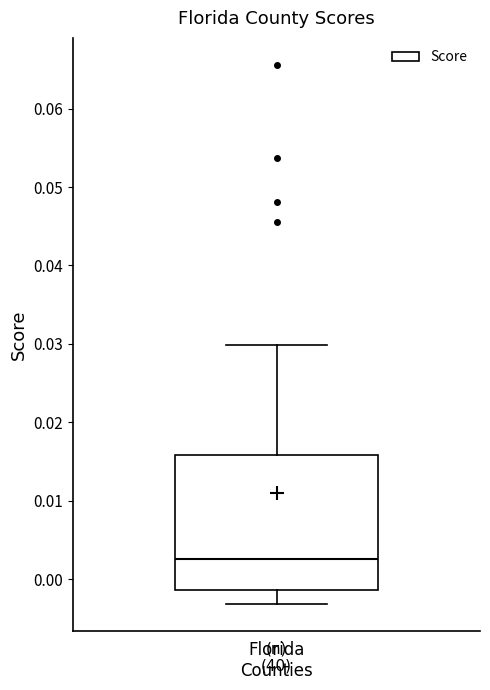

Where is the upper edge of the box for Florida Counties on the y-axis? The values are not printed on the chart, so give them approximately, as read against the axis.

0.016